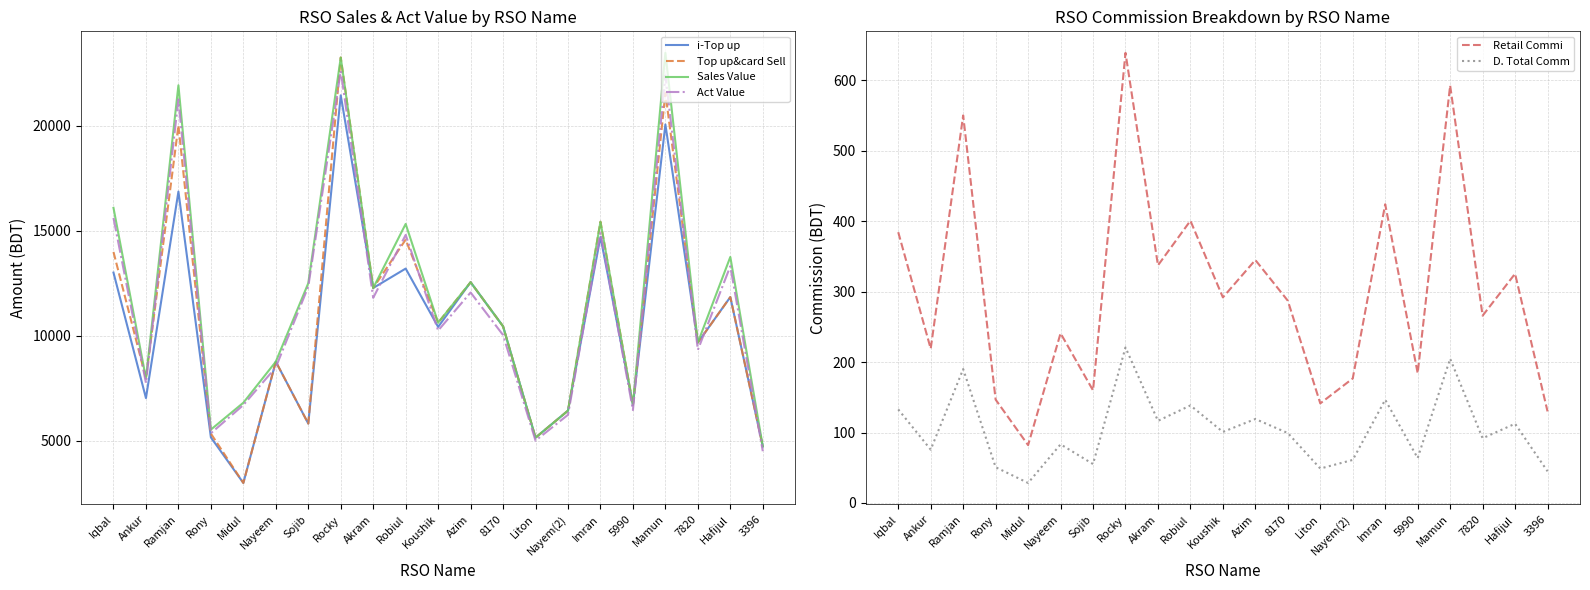

What value does the D. Total Comm series have at Akram?

116.5